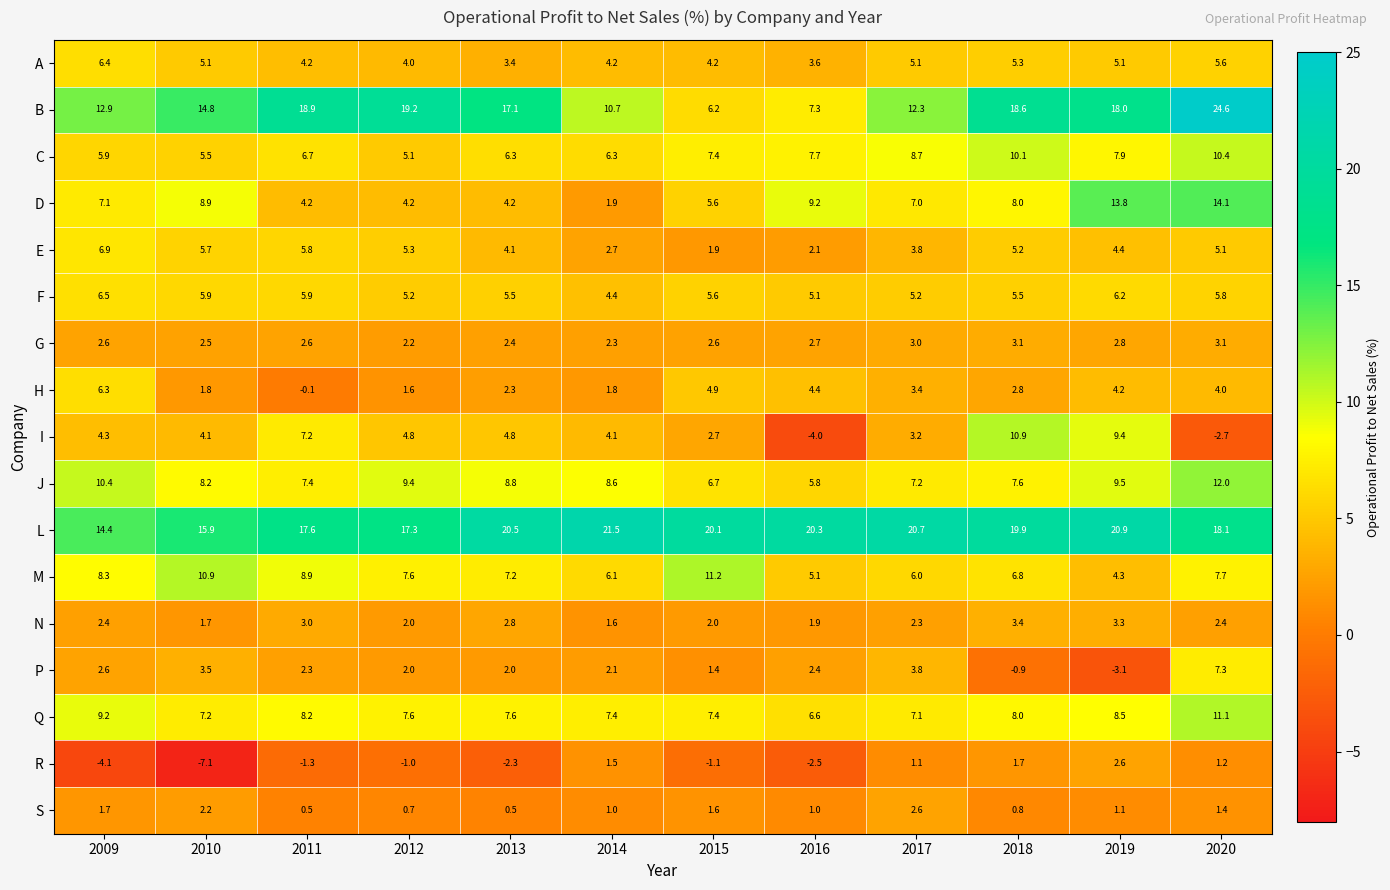

What is the total value across all series at 2018?

116.8